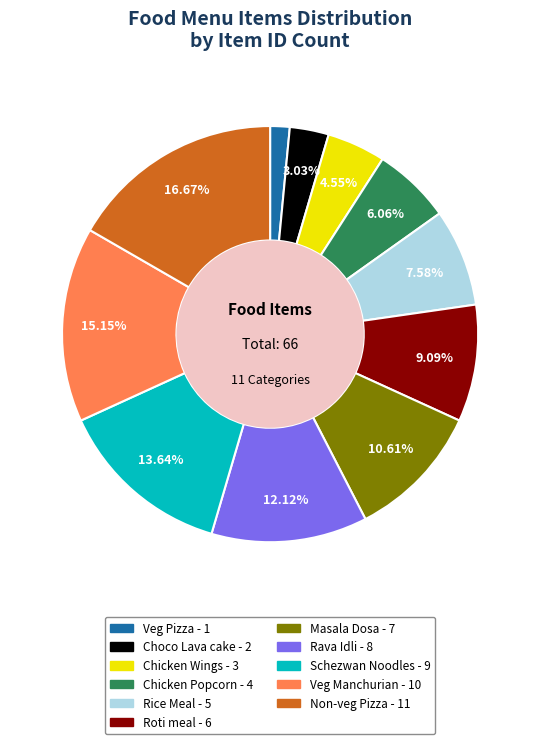

To the nearest percent, what is the difference between the Rava Idli and Non-veg Pizza slice percentages?

5%